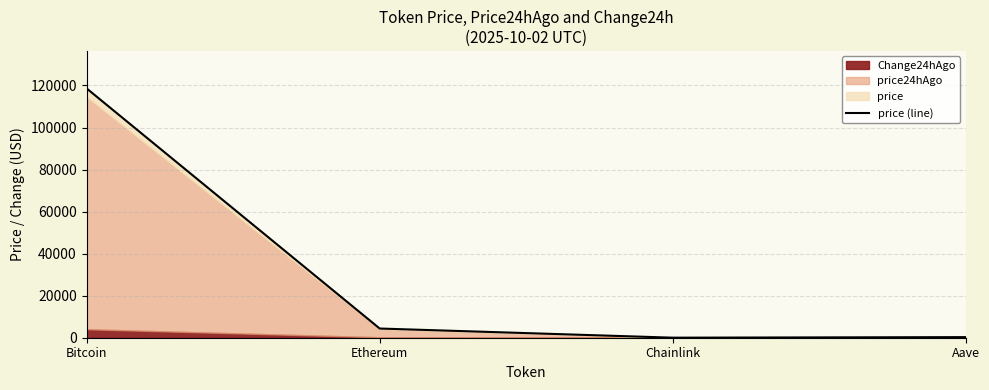

List the labels in order of value, smallest first.

Chainlink, Aave, Ethereum, Bitcoin